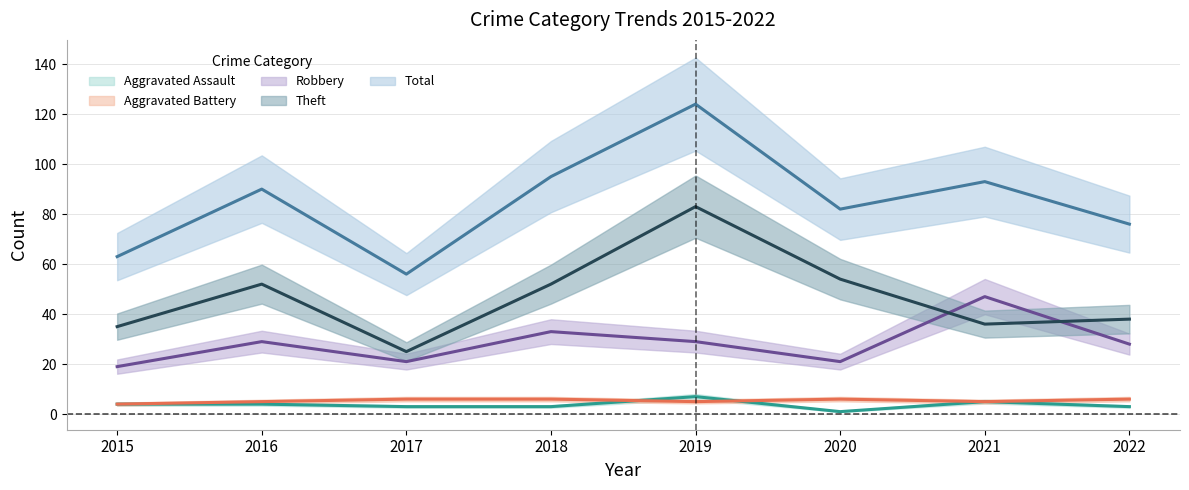

What is the spread (max minus min) of values at 2016?

86